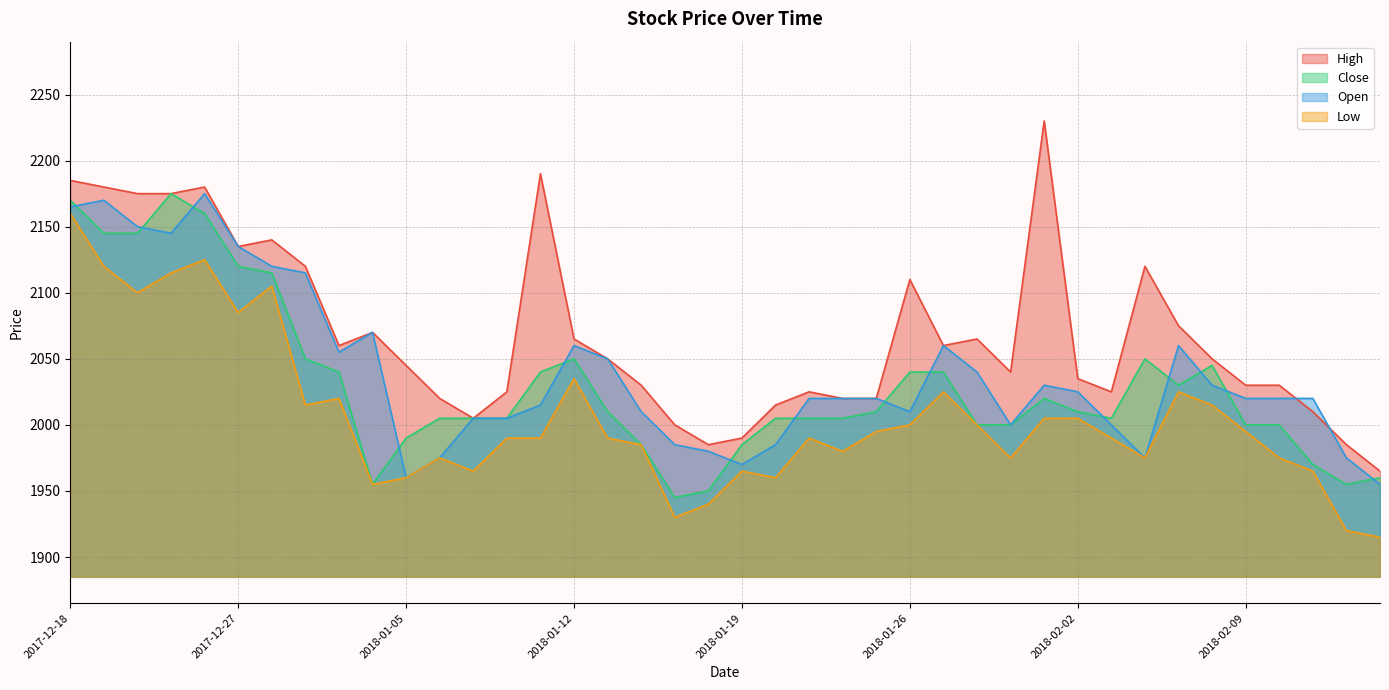

What is the total value across all series at 2017-12-26?

8640